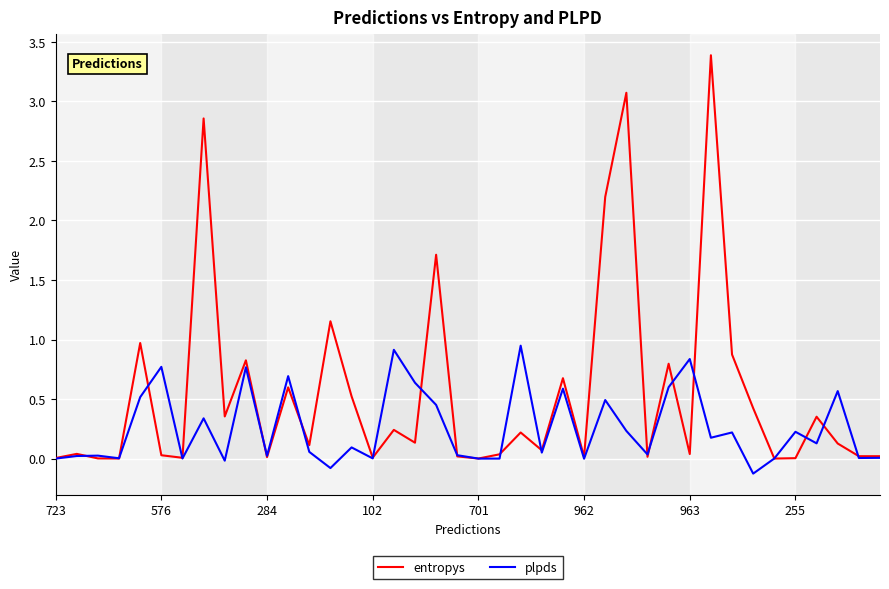

List the series in order of their overall mean, highest first.

entropys, plpds